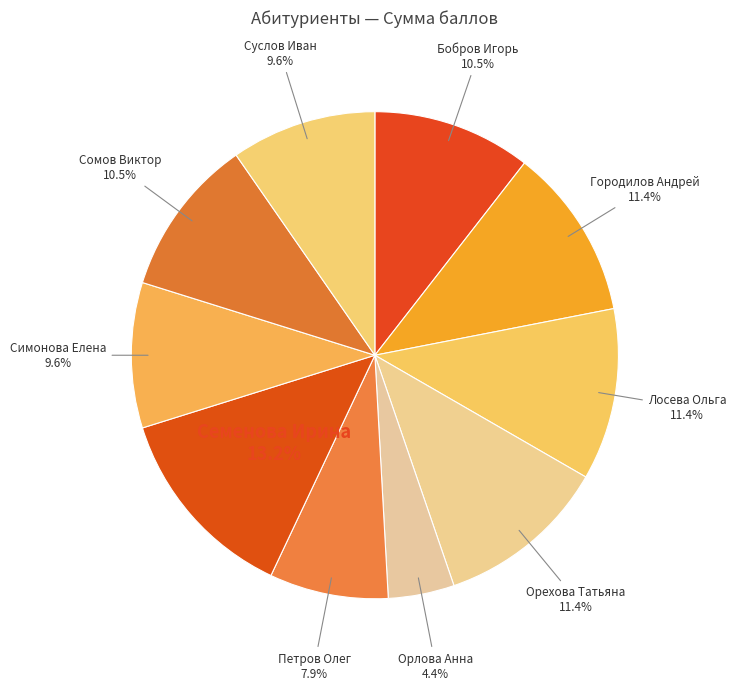

To the nearest percent, what is the difference between the Петров Олег and Лосева Ольга slice percentages?

4%